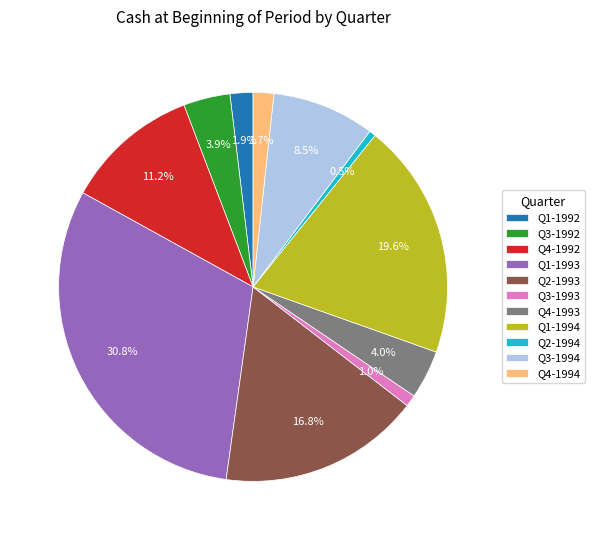

Between Q4-1993 and Q4-1994, which is larger?

Q4-1993